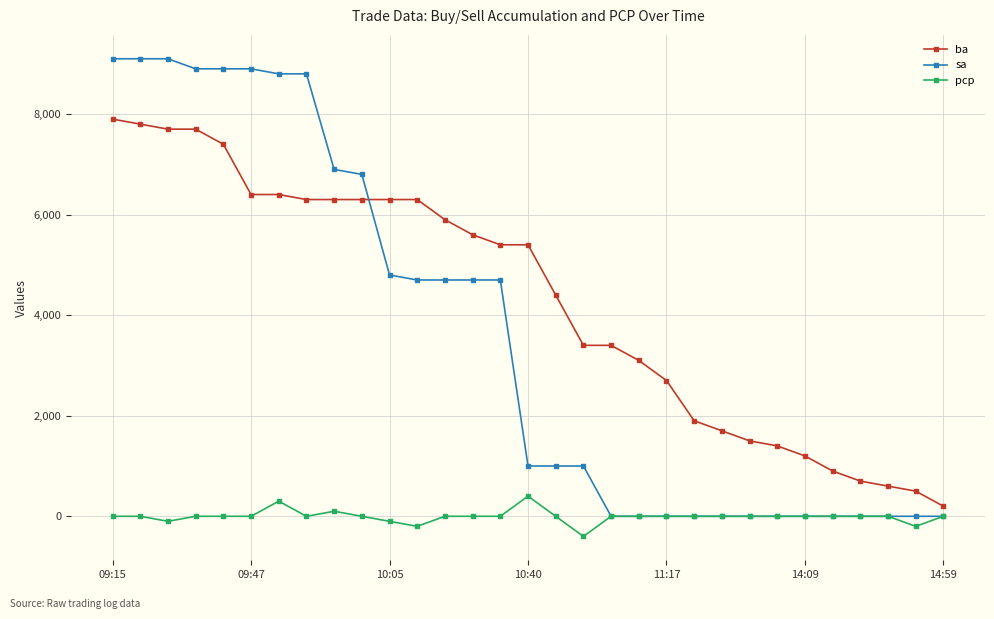

Which series has the largest range (max minus min)?

sa